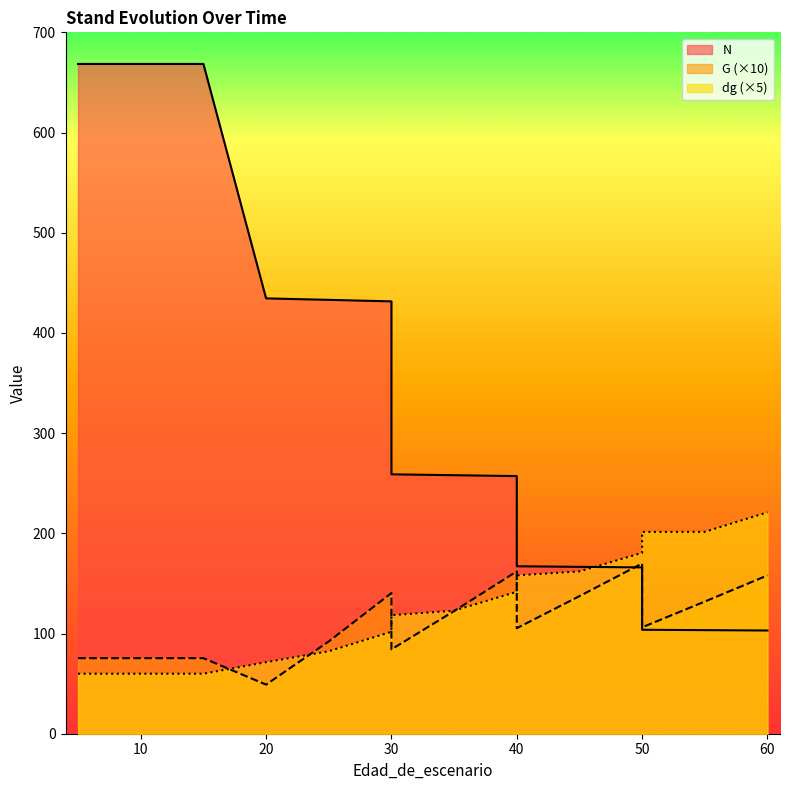

What is the highest value of the N series?

668.5